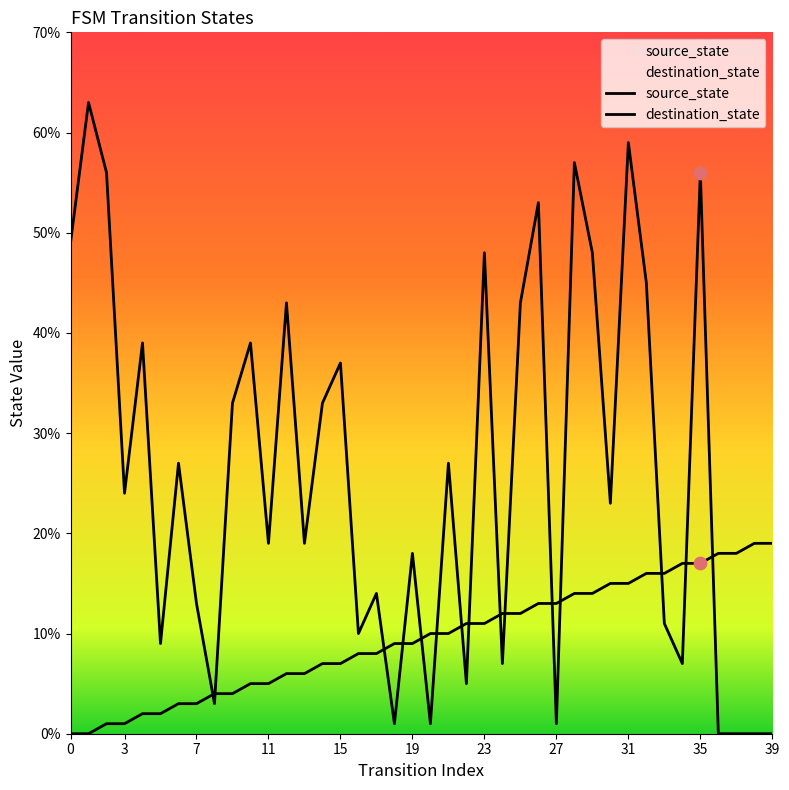

At which category is the sum across all series the highest?

31